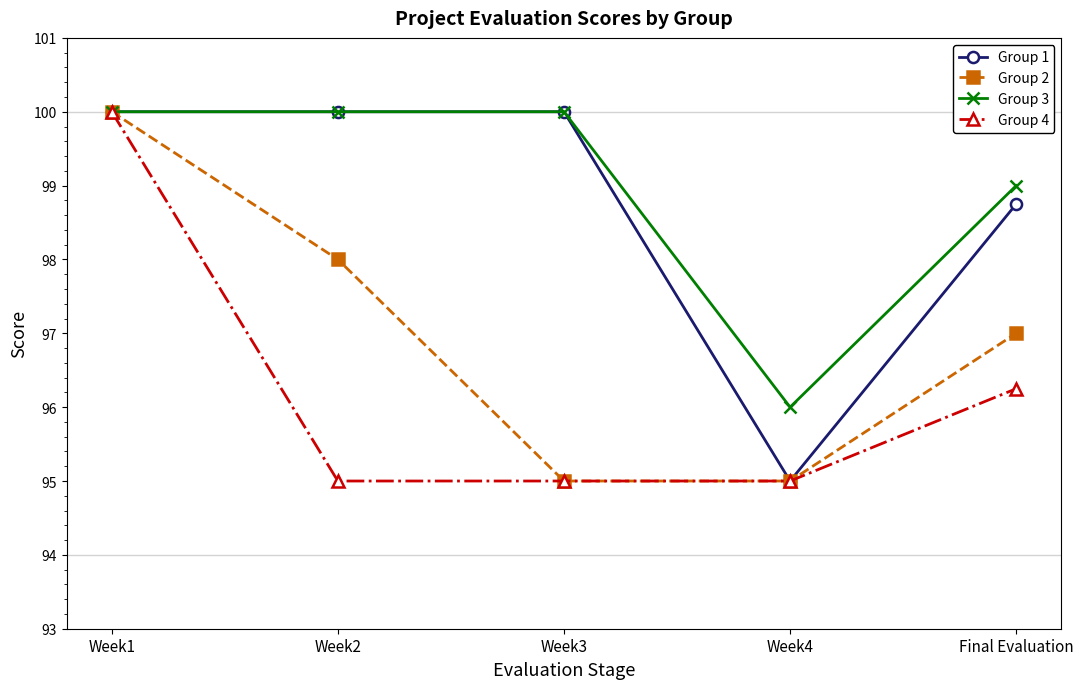

What is the value of the Group 1 point at the 5th from the left?

98.8